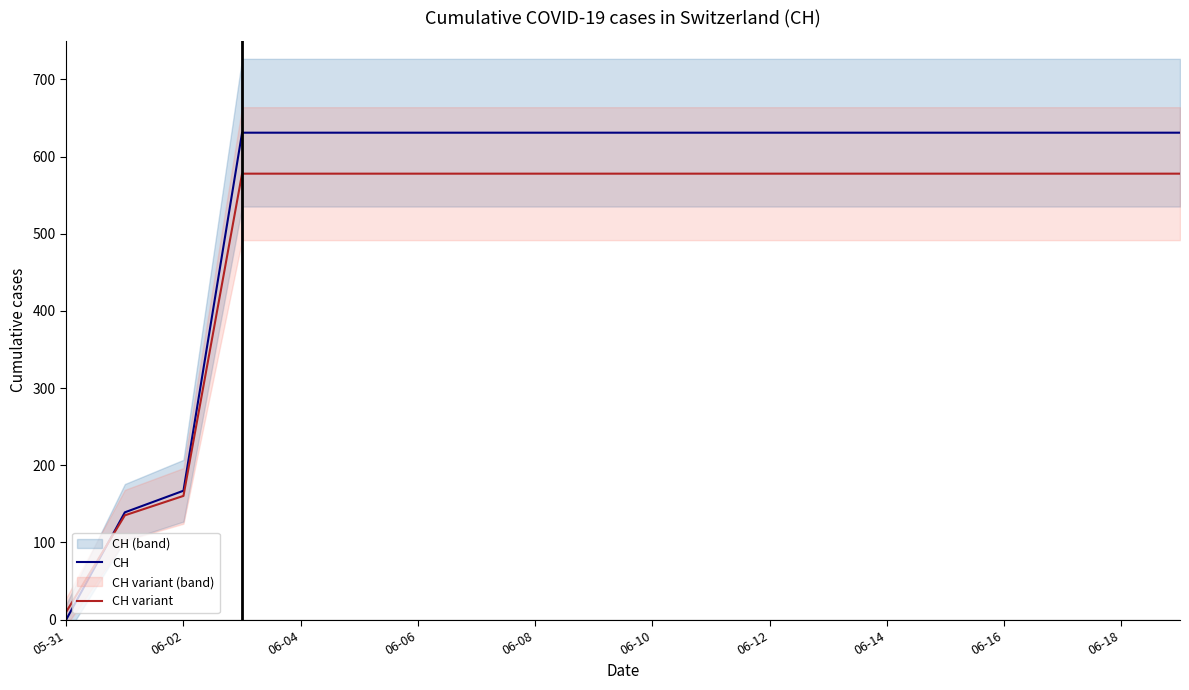

What is the highest value of the CH series?

631.0